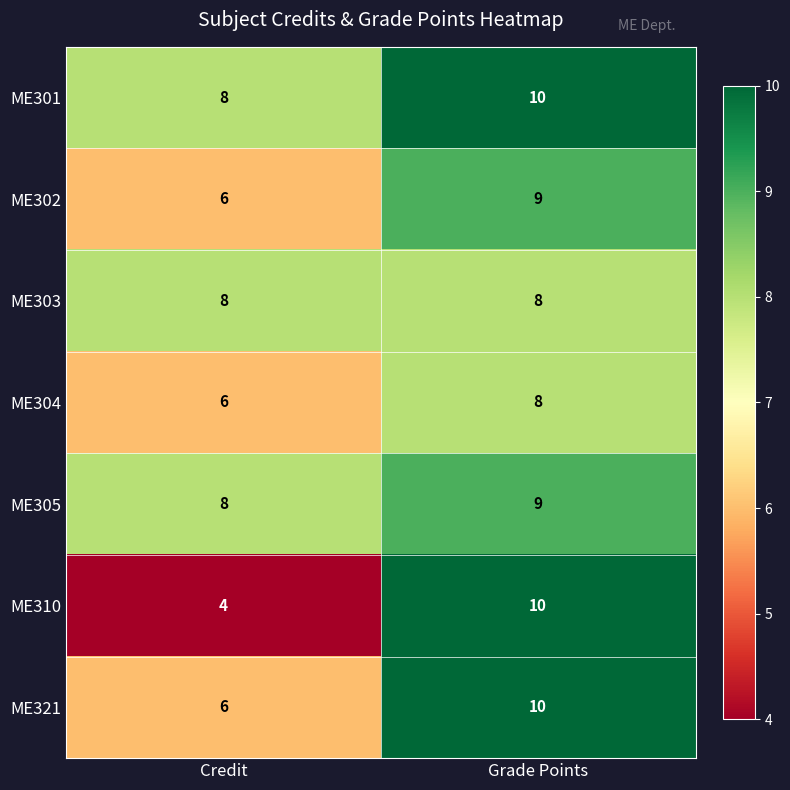

Which series changed the most between Credit and Grade Points?

ME310